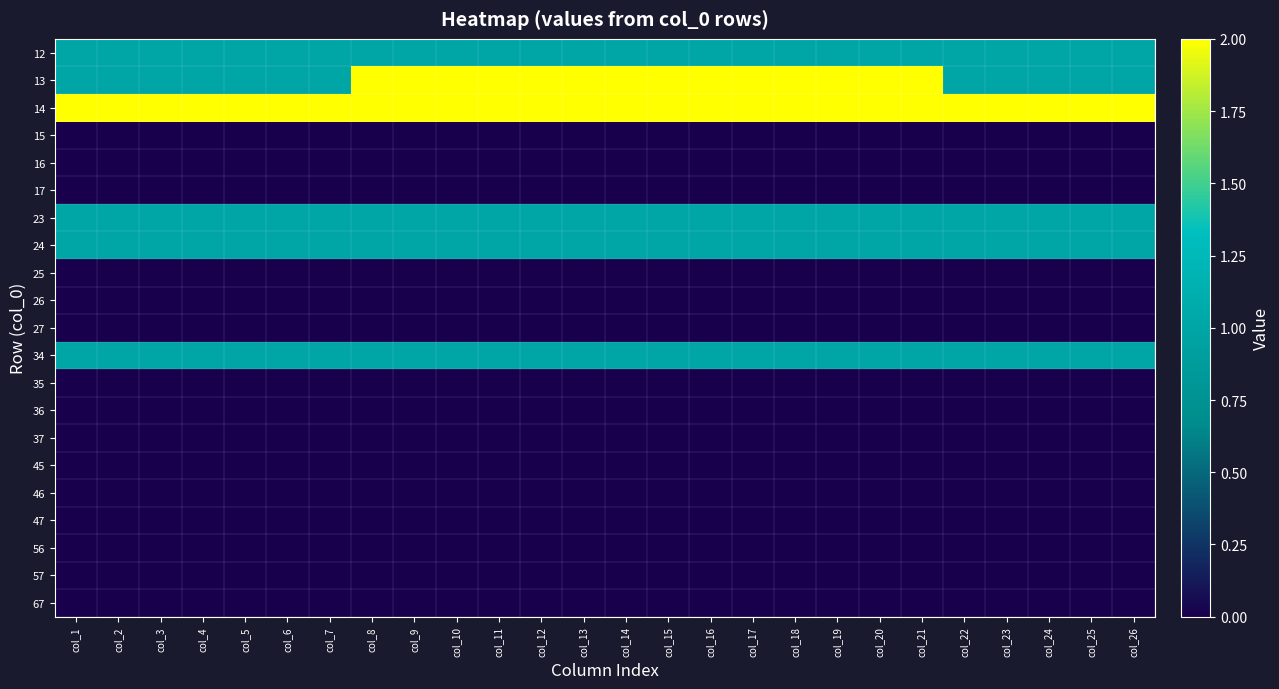

At how many categories does at least one series exceed 0?

26